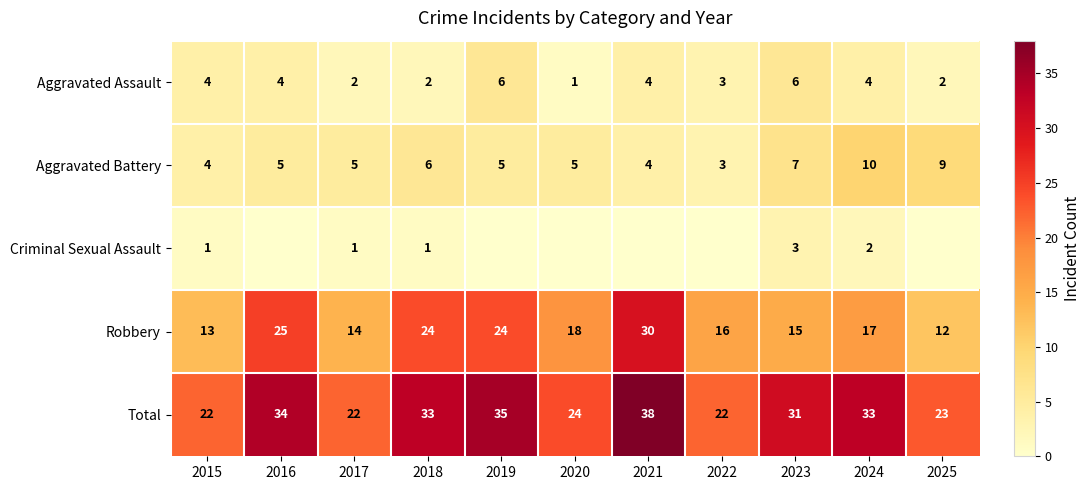

Count the Aggravated Battery values in the range 4 to 7.

8